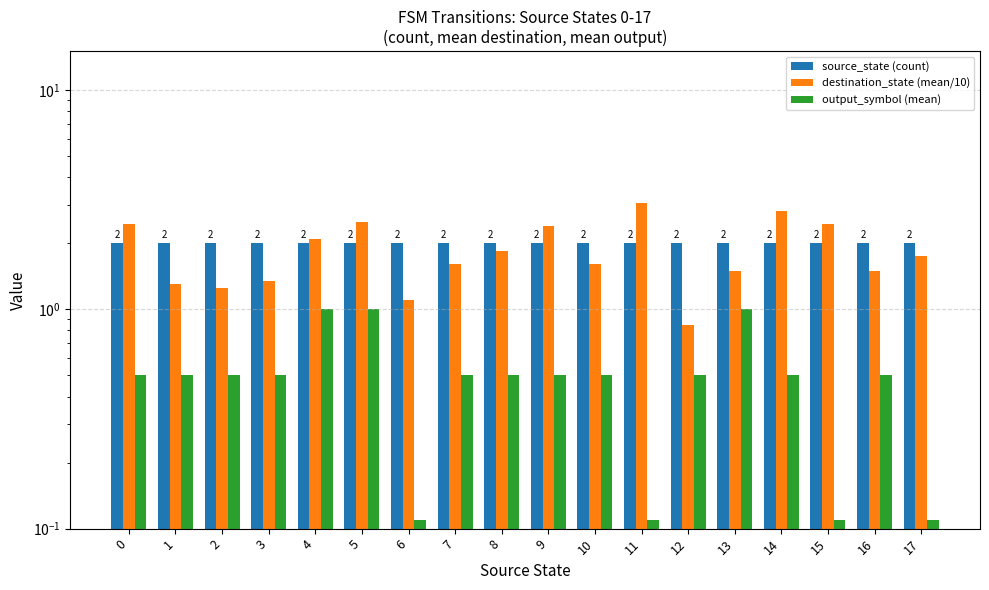

Which series has the widest spread of values?

destination_state (mean/10)